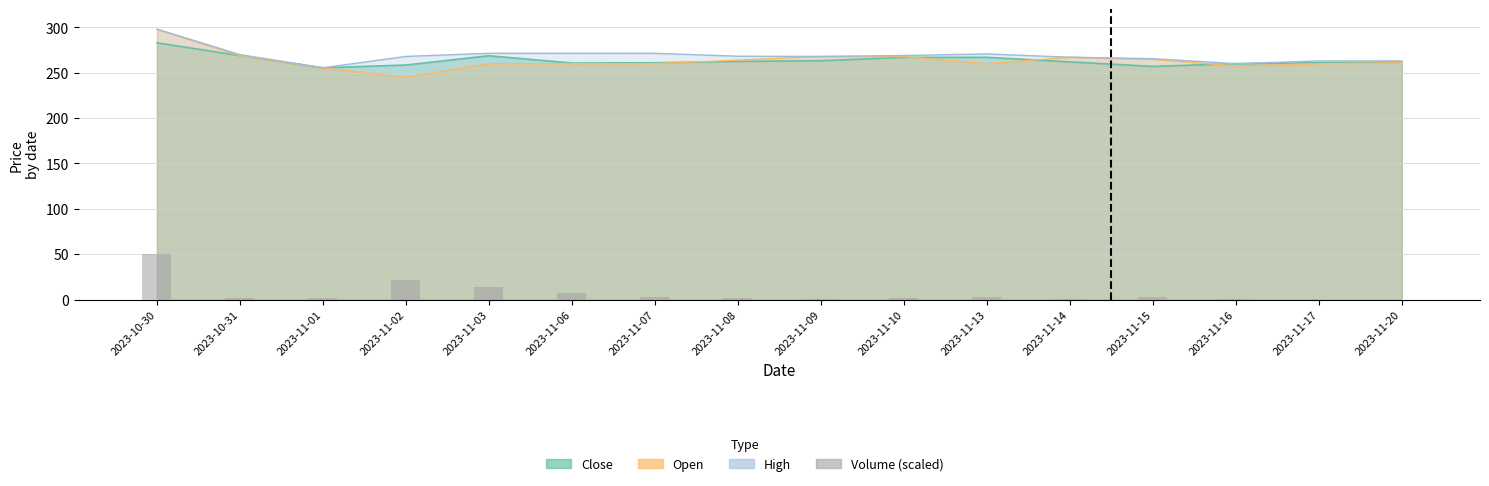

What is the difference between the second highest and second lowest values?

21.8